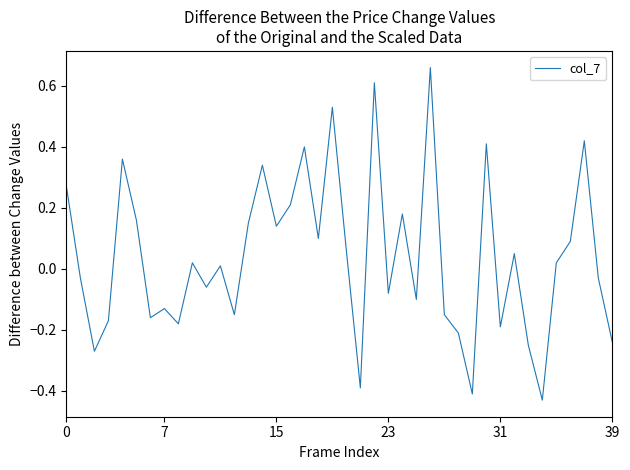

What is the difference between the maximum and minimum values?

1.1